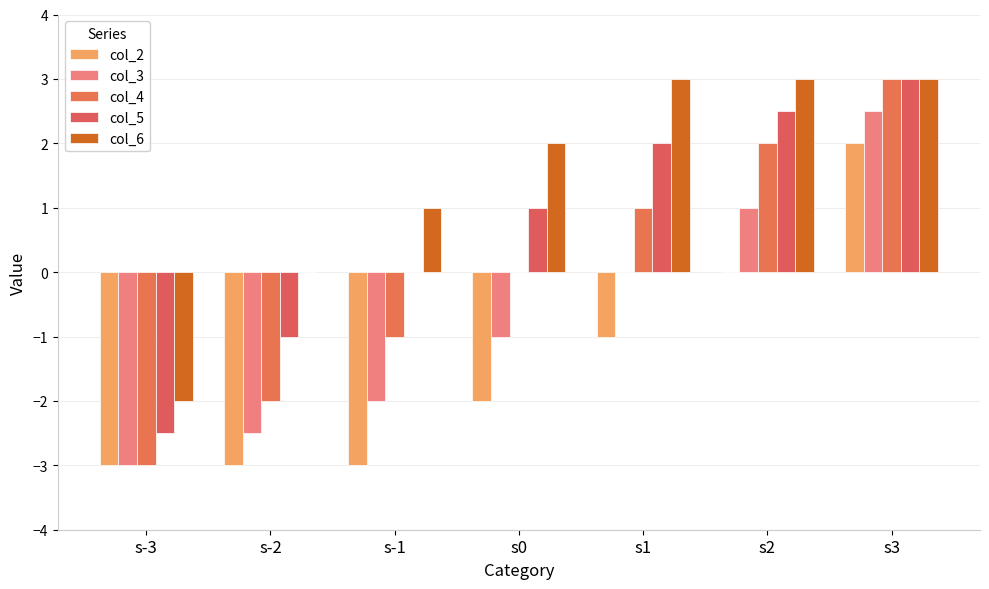

What is the label of the 4th bar from the left?

s0